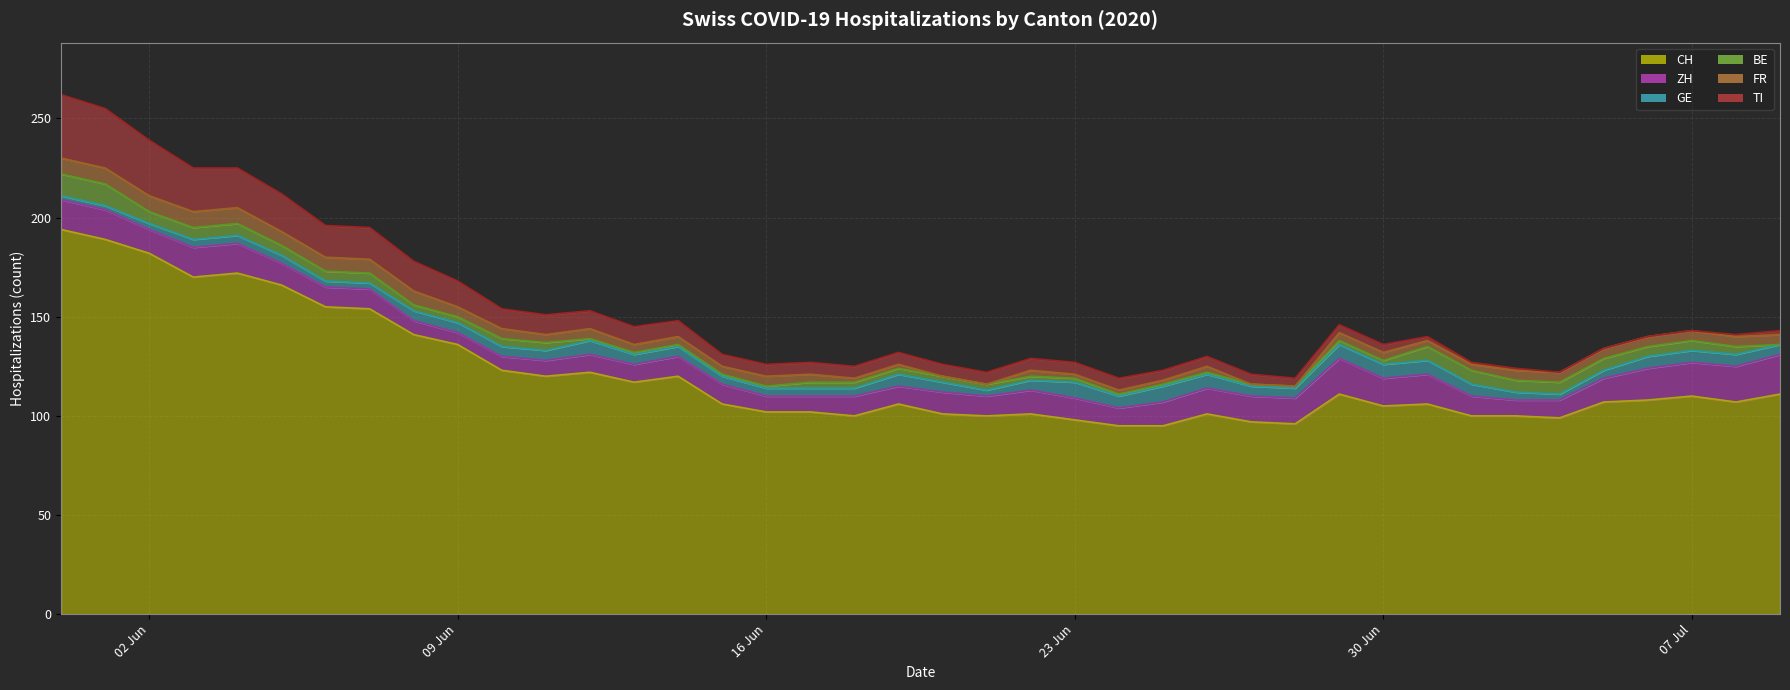

Does the chart display data point markers on the line(s)?

No